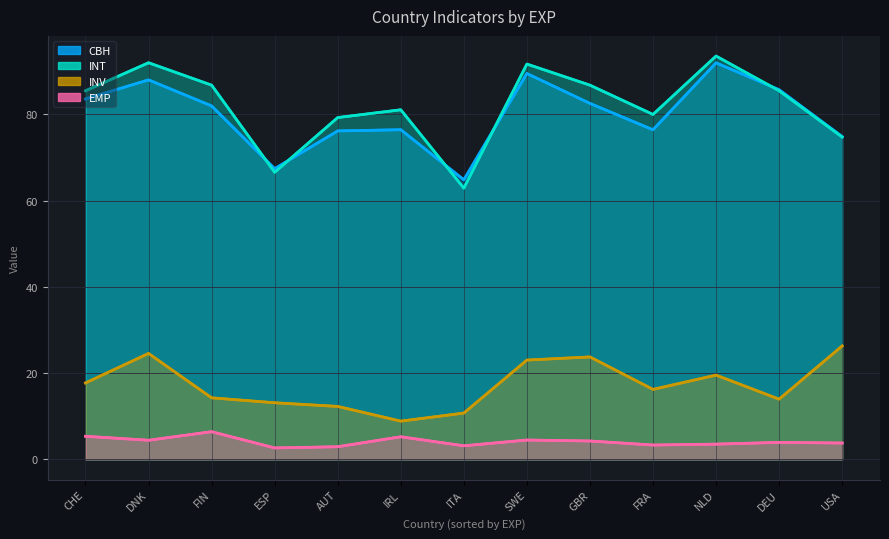

Count the number of data series in this chart.

4